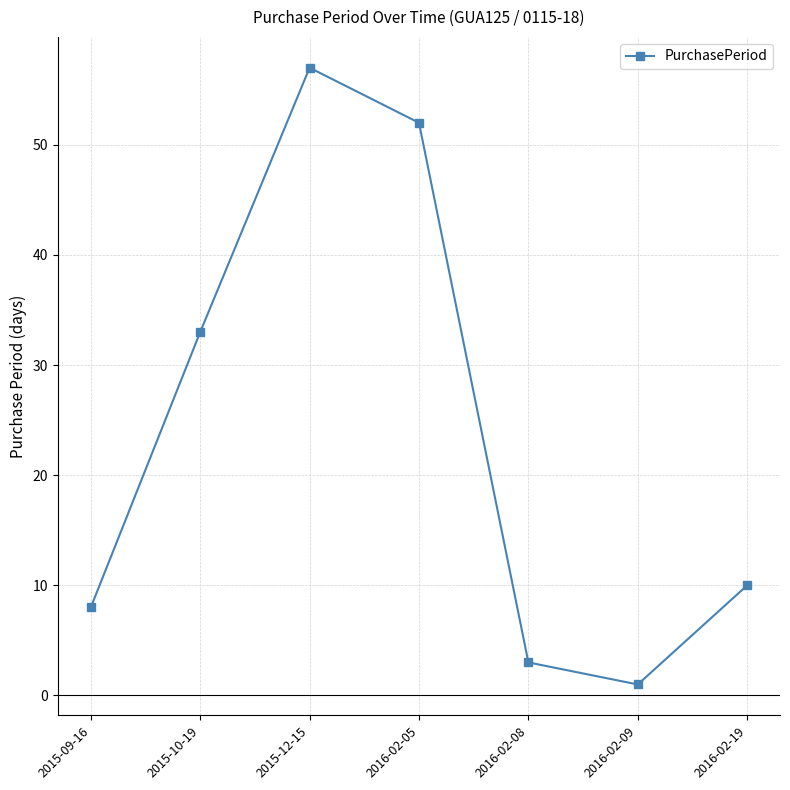

What is the difference between the values at 2016-02-19 and 2015-09-16?

2